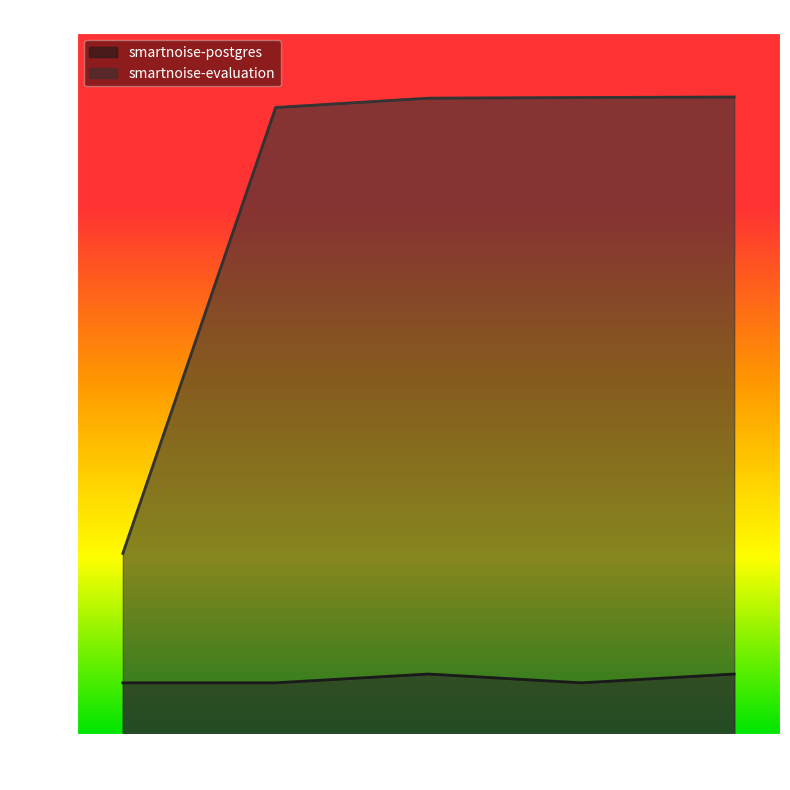

What are all the series names shown in the legend?

smartnoise-postgres, smartnoise-evaluation